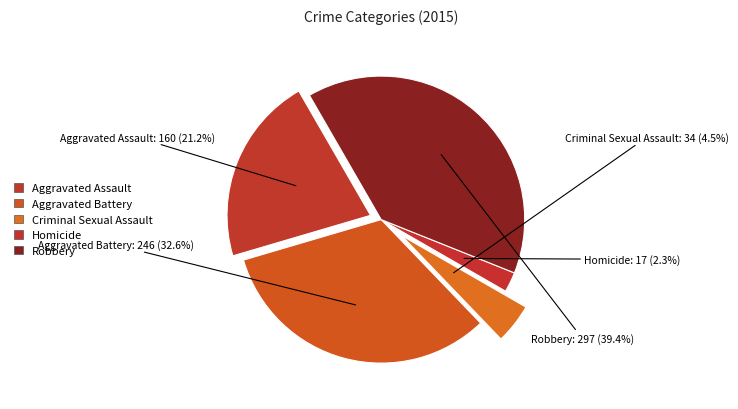

Is it true that Robbery is 39% of the pie?

True